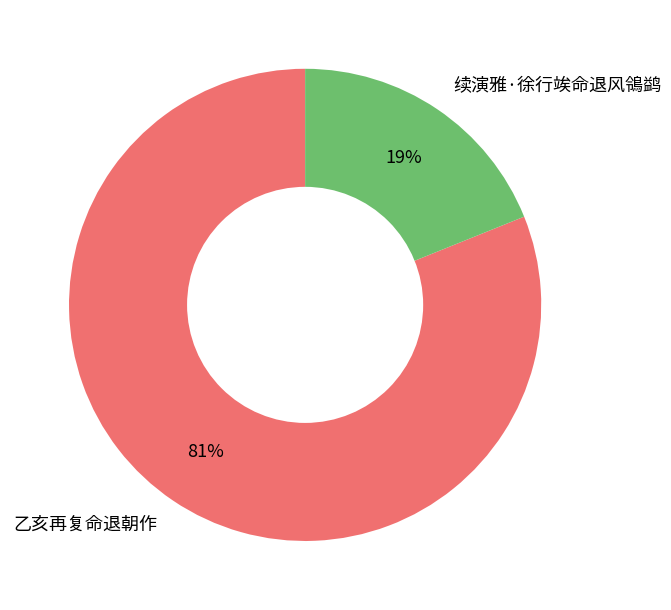

True or false: 乙亥再复命退朝作 accounts for 81% of the total.

True